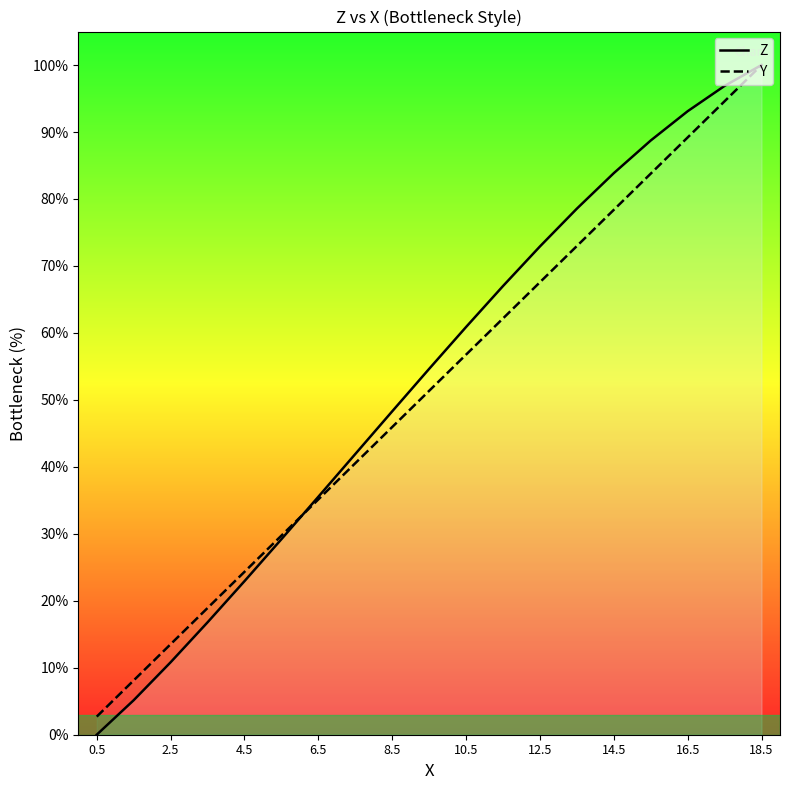

The Y series shows 100.0 at 18.5. True or false?

True